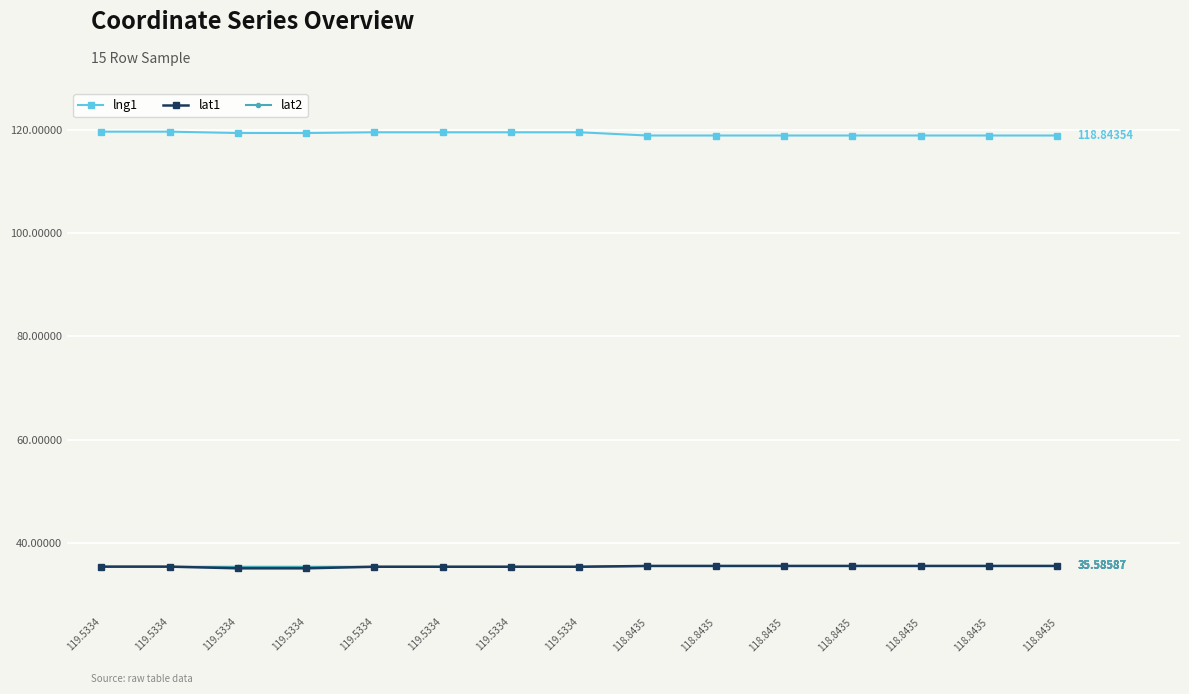

True or false: lng1 and lat1 intersect in this chart.

False